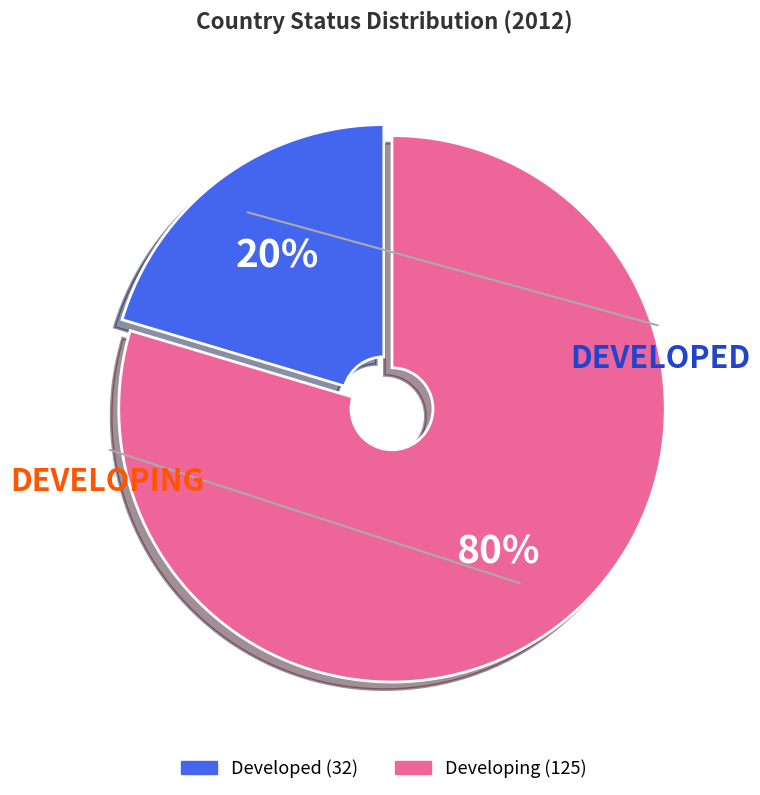

How many slices are in this pie chart?

2